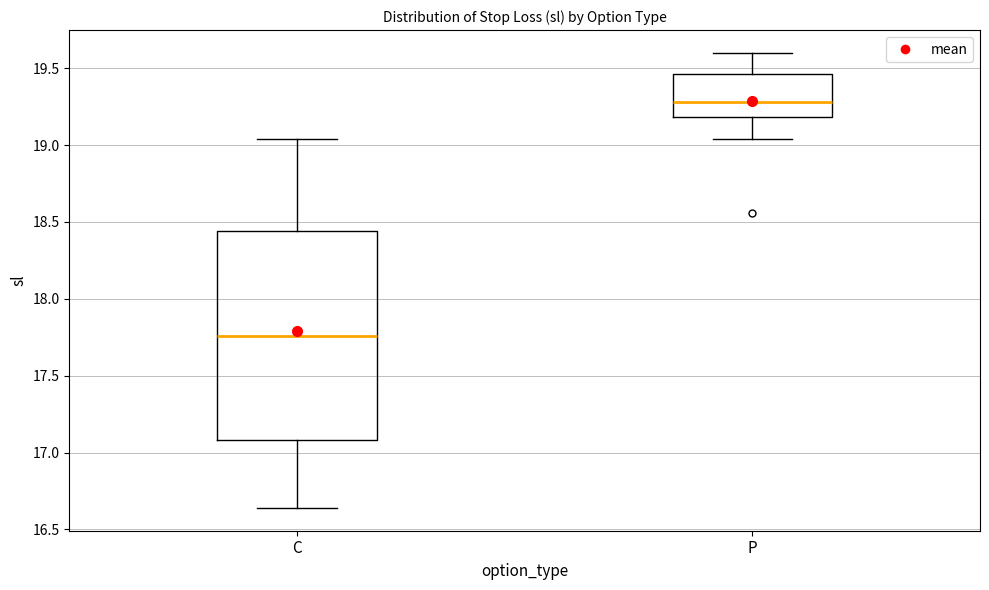

Which box is the tallest, from its lower edge to its upper edge?

C